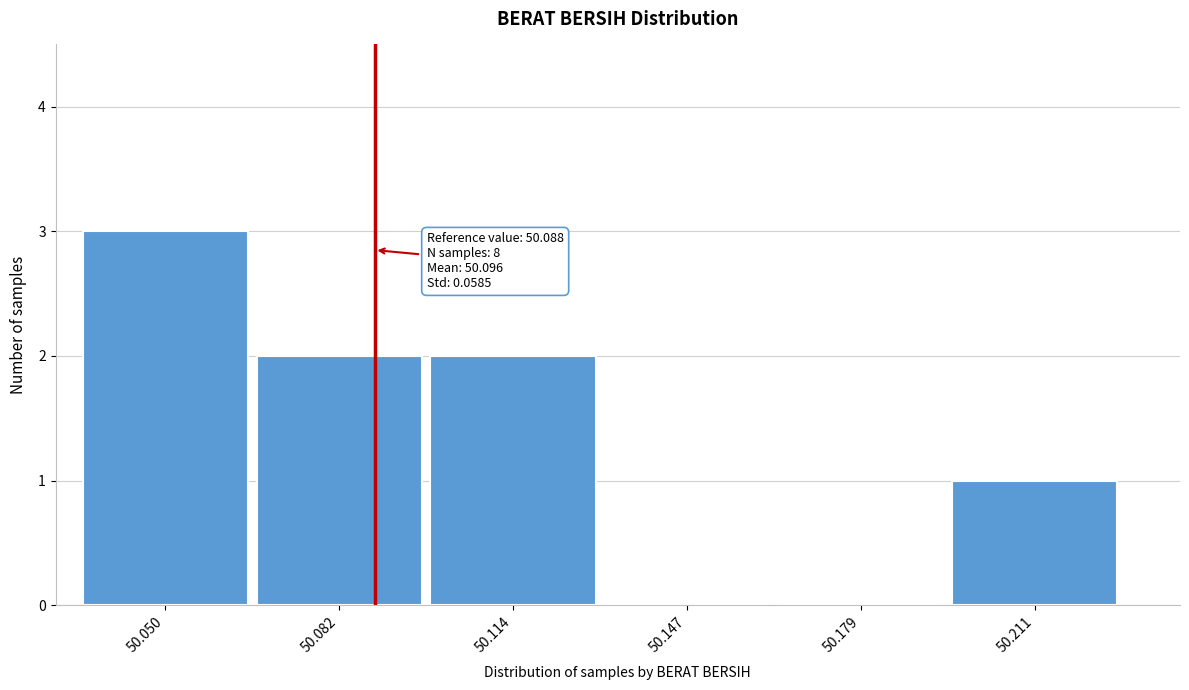

Over which range of the x-axis is the bar tallest?

50.035 to 50.065